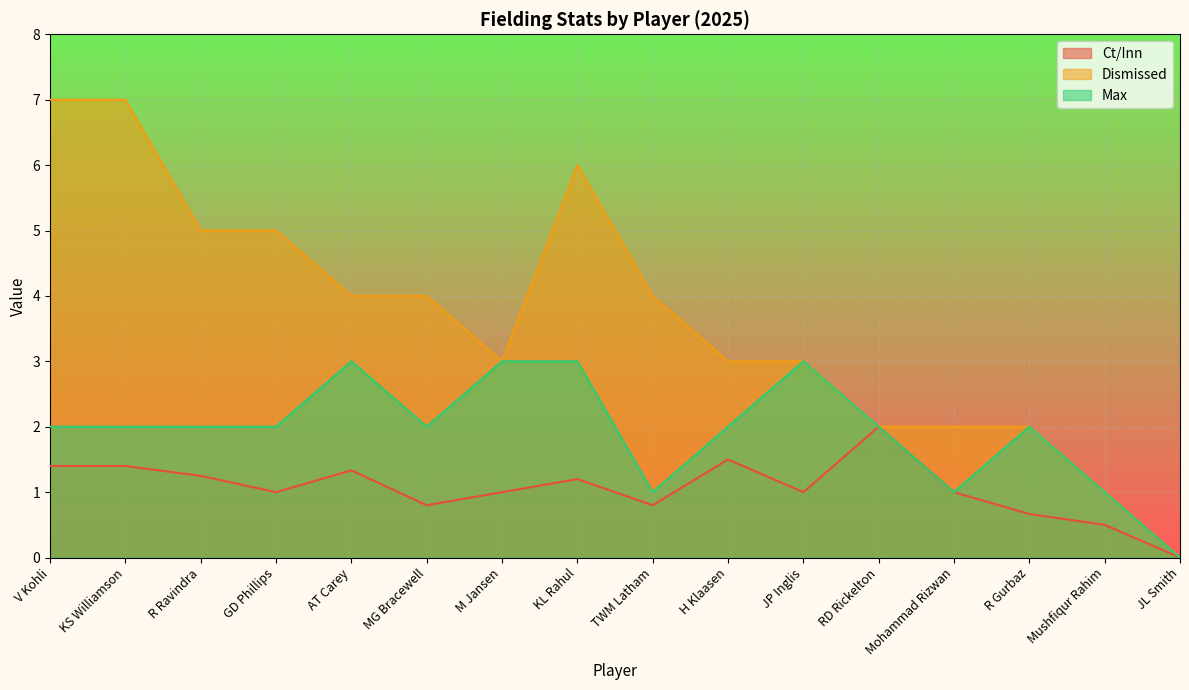

What is the difference between the Ct/Inn values at MG Bracewell and KL Rahul?

0.4